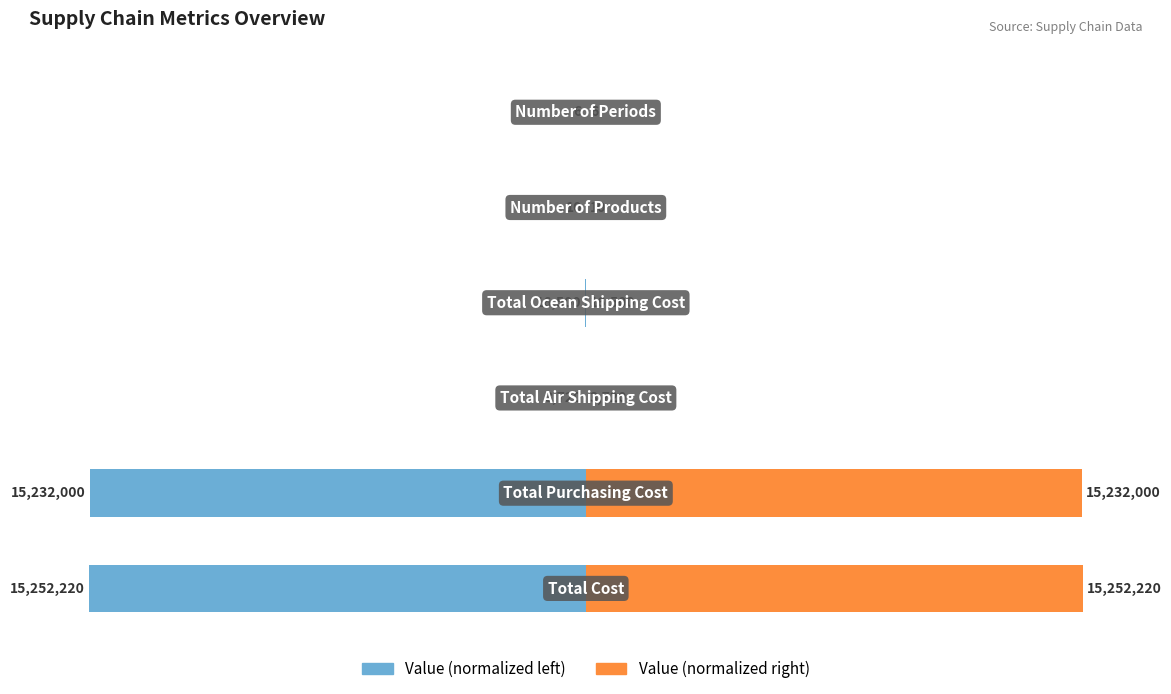

What is the spread (max minus min) of values at 0?

50000.0